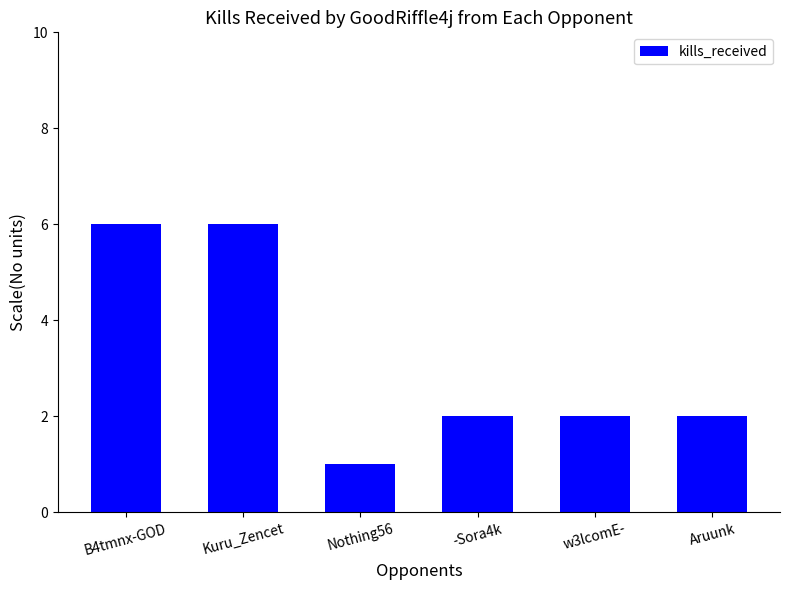

What is the label of the 6th bar from the right?

B4tmnx-GOD